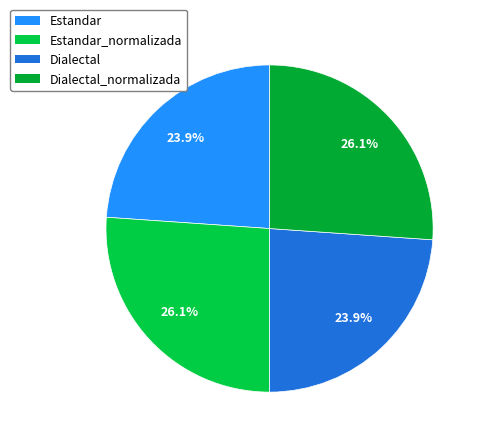

Count the number of slices in the pie.

4